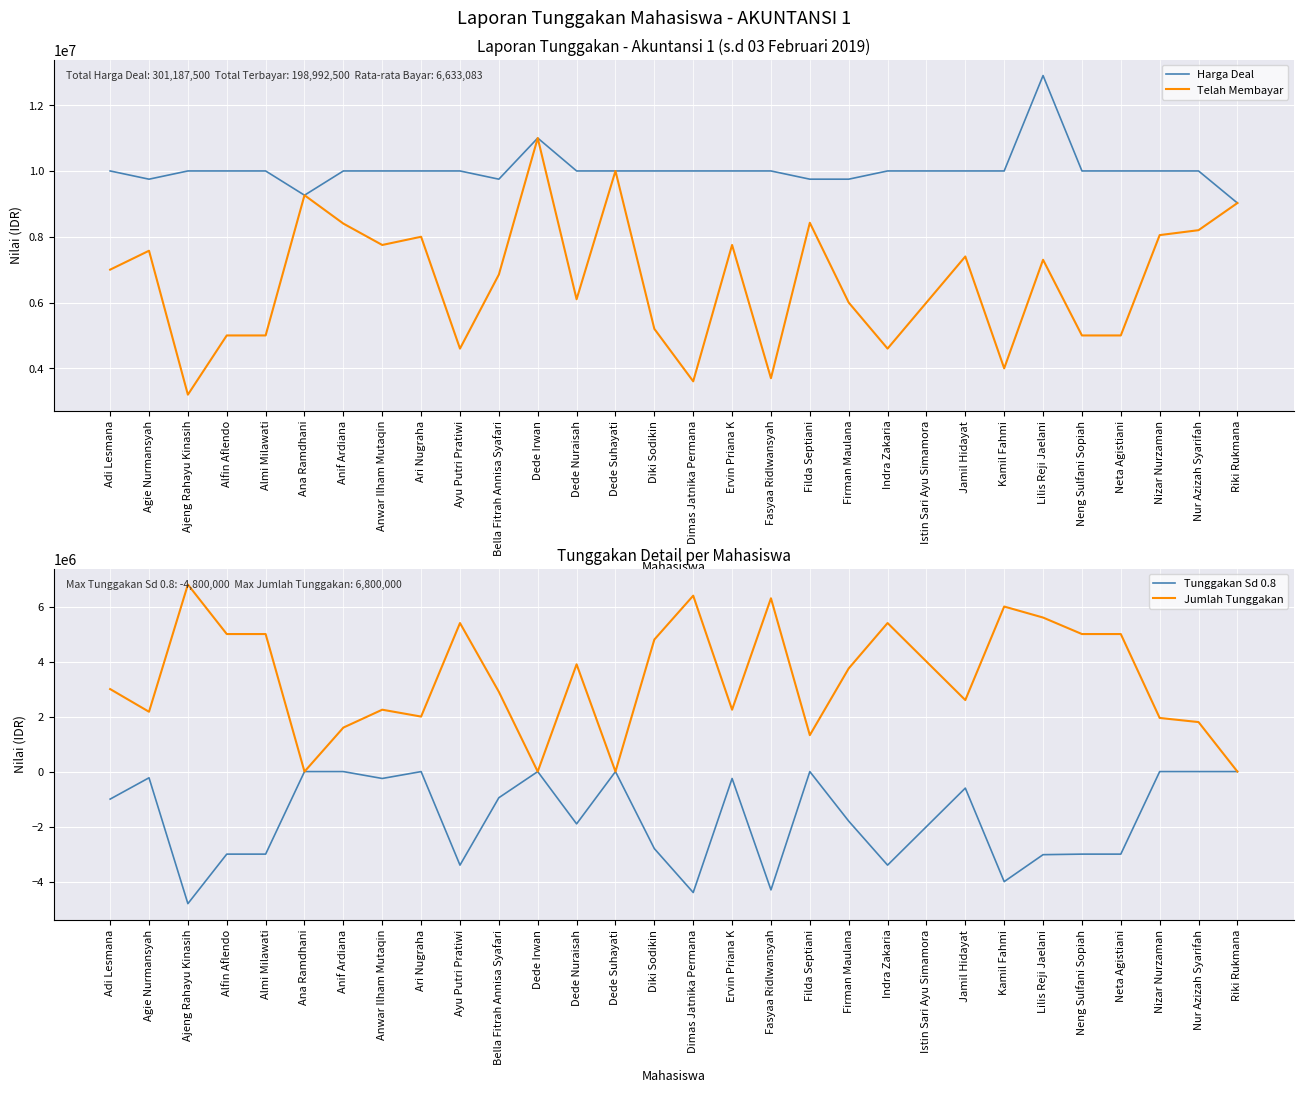

Count the number of data series in this chart.

4